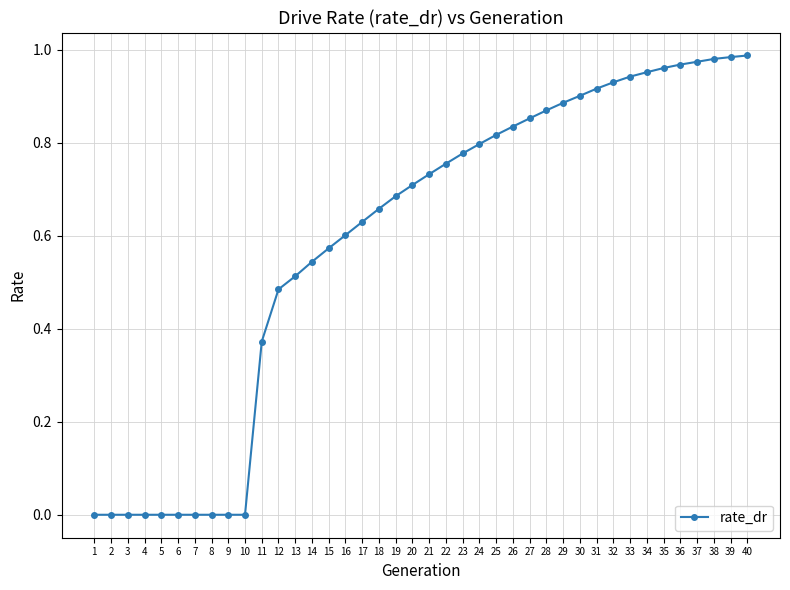

What is the sum of all values?

23.6